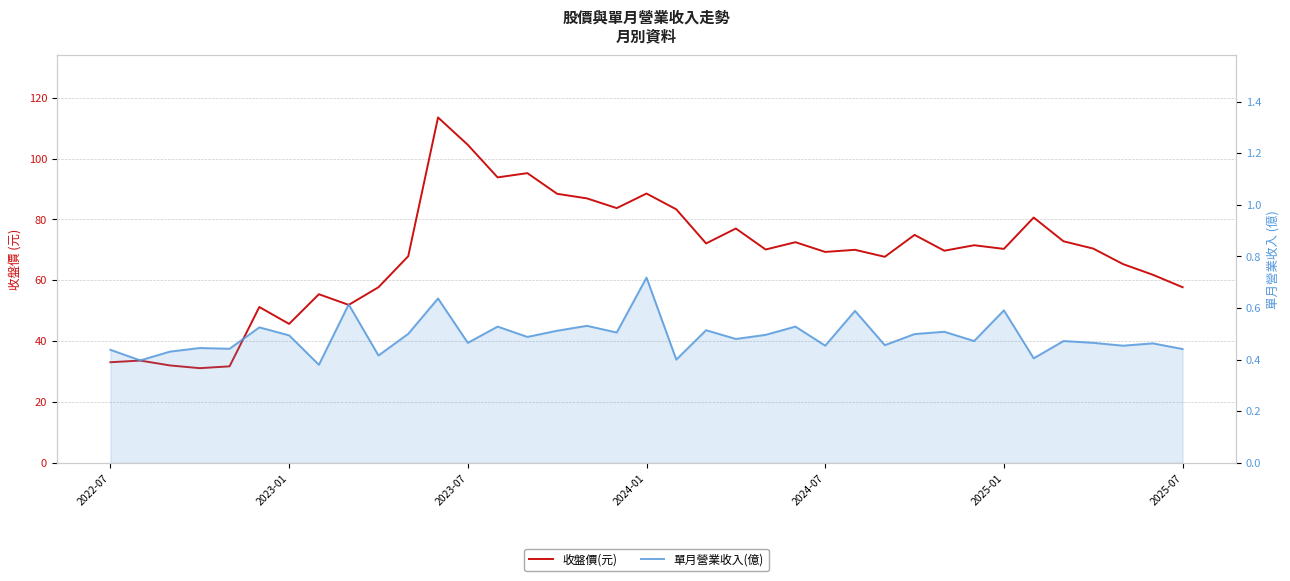

What is the difference between the maximum and minimum values in the 單月營業收入(億) series?

0.3